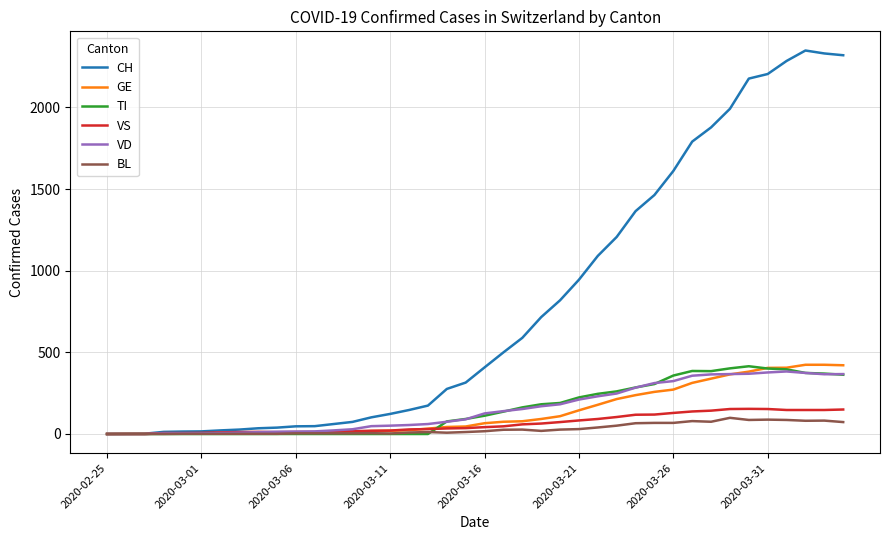

What is the greatest value displayed?

2349